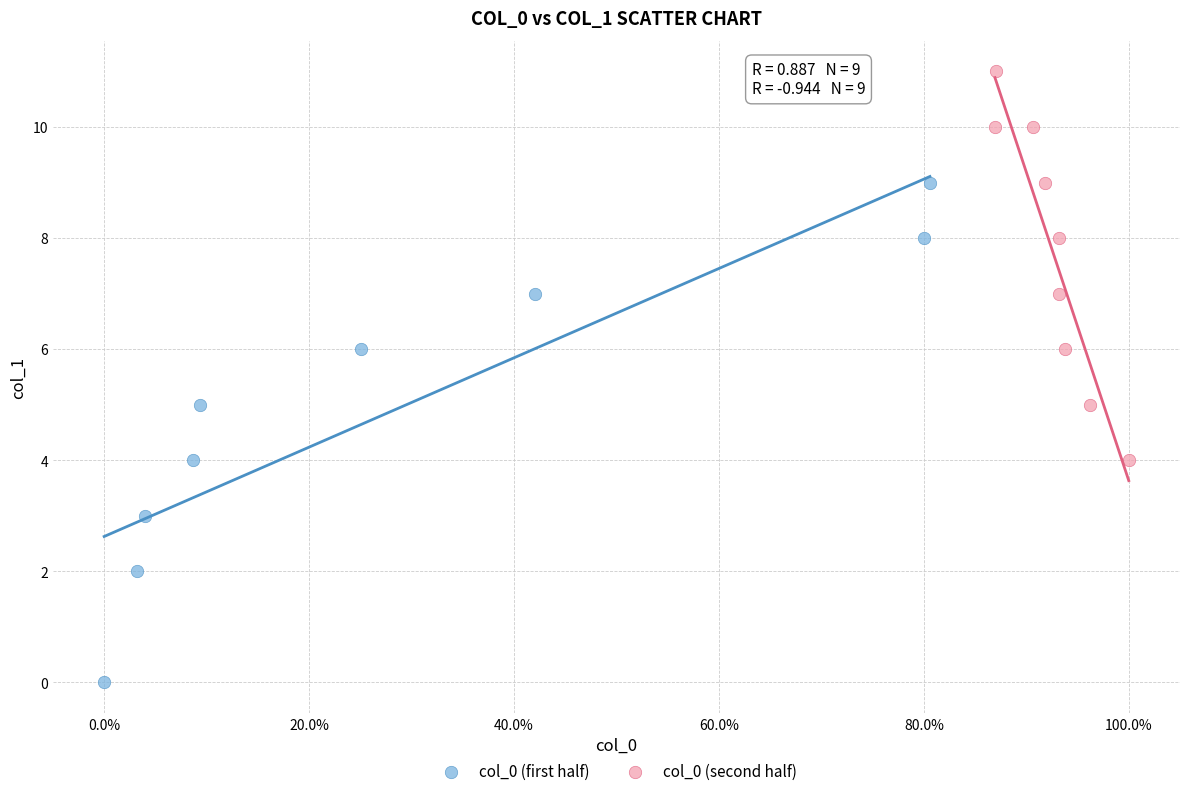

Which series reaches the maximum Y coordinate?

col_0 (second half)